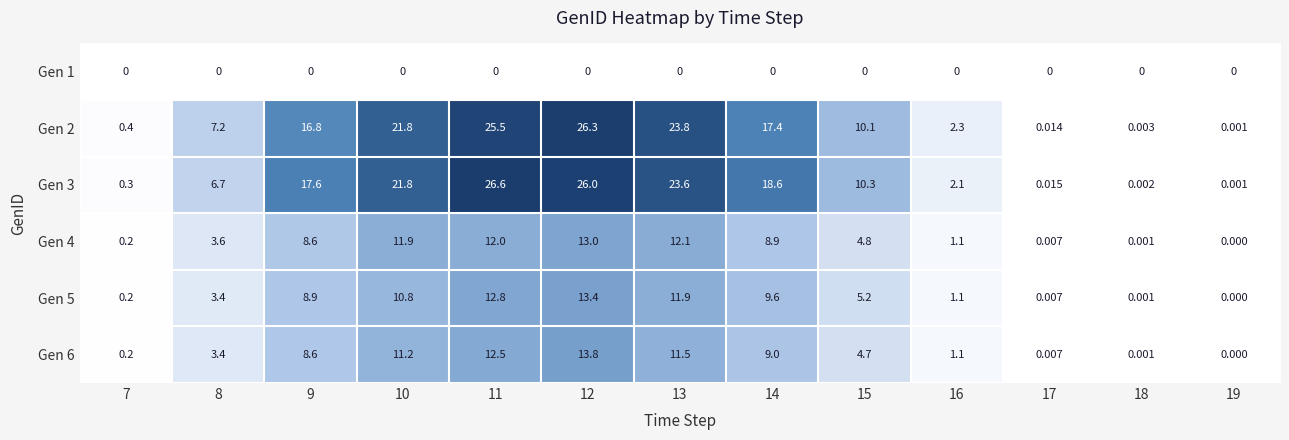

How many positive values does the Gen 6 series have?

12